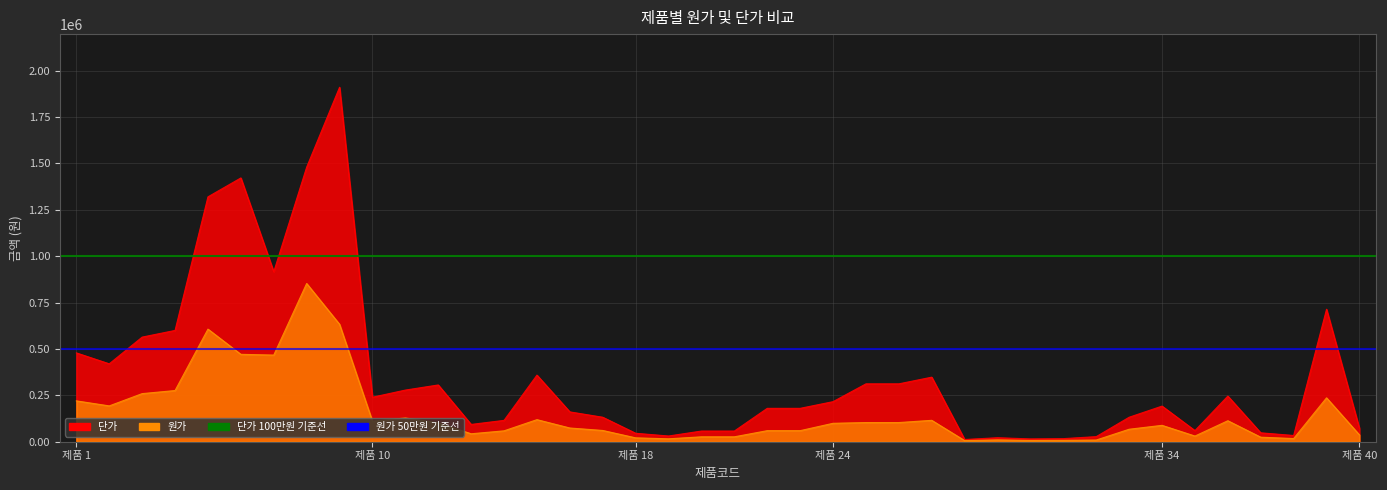

Which category has the lowest value in the 원가 50만원 기준선 series?

제품 1